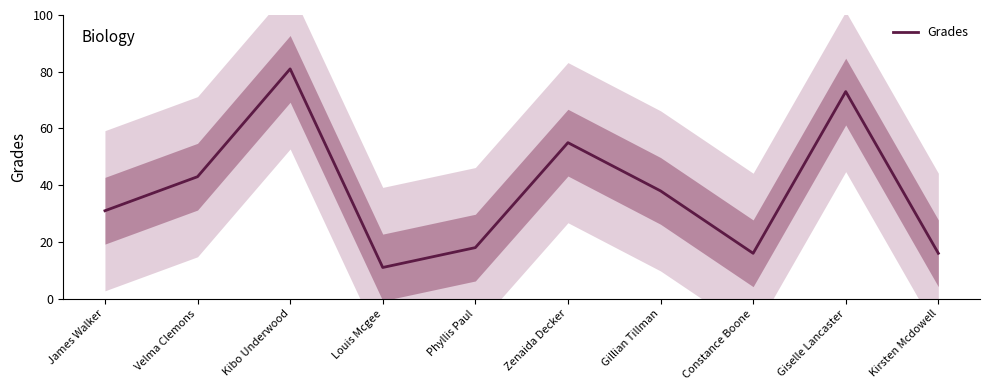

Rank the categories by value from highest to lowest.

Kibo Underwood, Giselle Lancaster, Zenaida Decker, Velma Clemons, Gillian Tillman, James Walker, Phyllis Paul, Constance Boone, Kirsten Mcdowell, Louis Mcgee